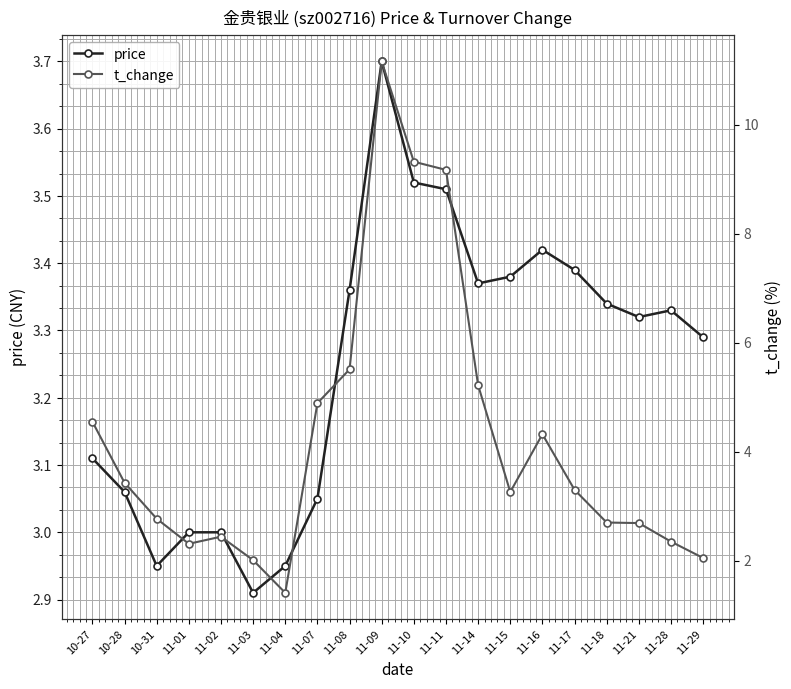

Rank the series by their maximum value, from highest to lowest.

t_change, price